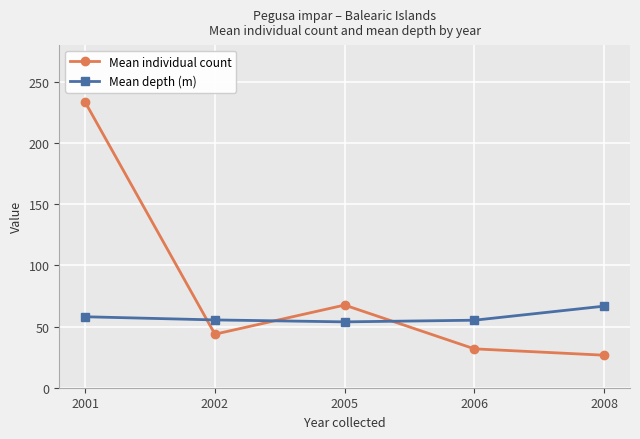

What is the difference between the maximum and minimum values in the Mean individual count series?

206.7